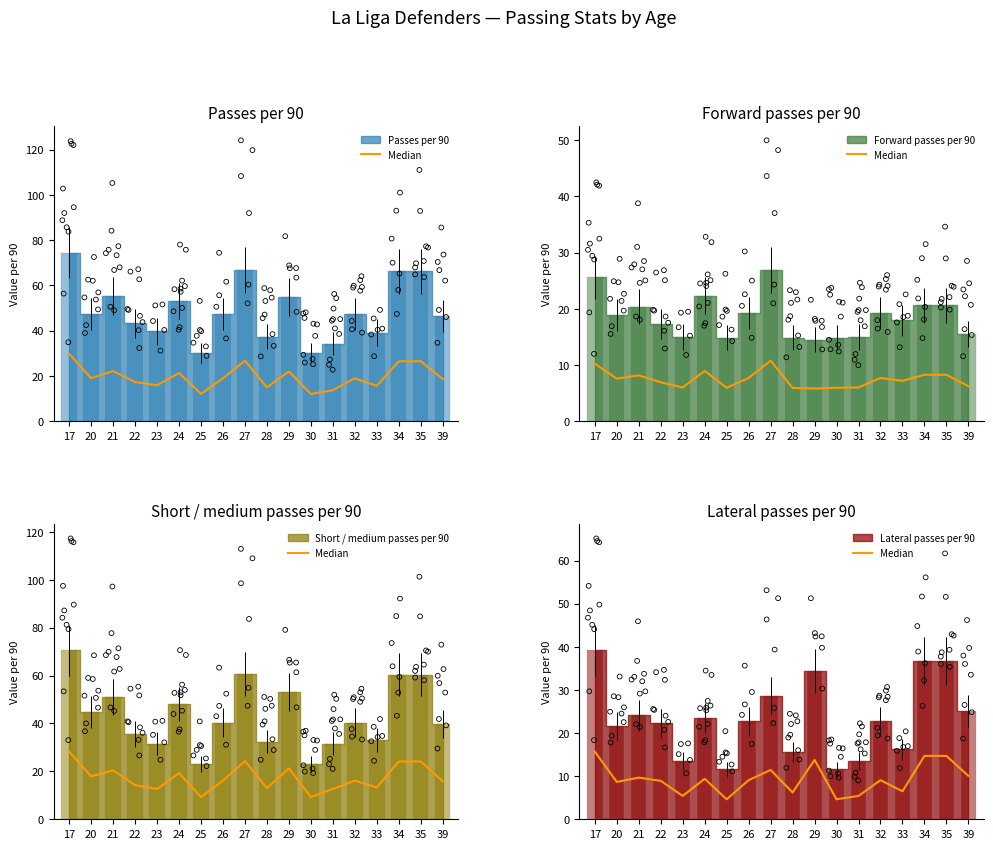

What is the change in value from 22 to 26?

+0.2